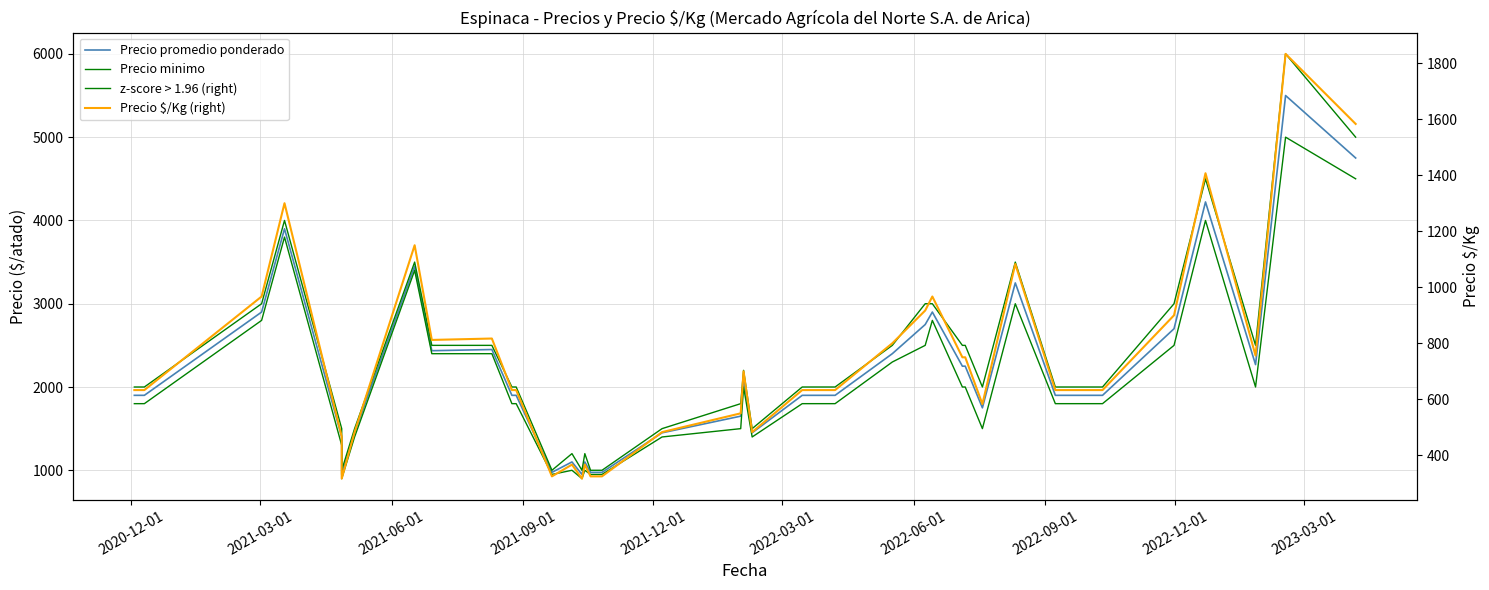

What is the maximum value shown in the chart?

6000